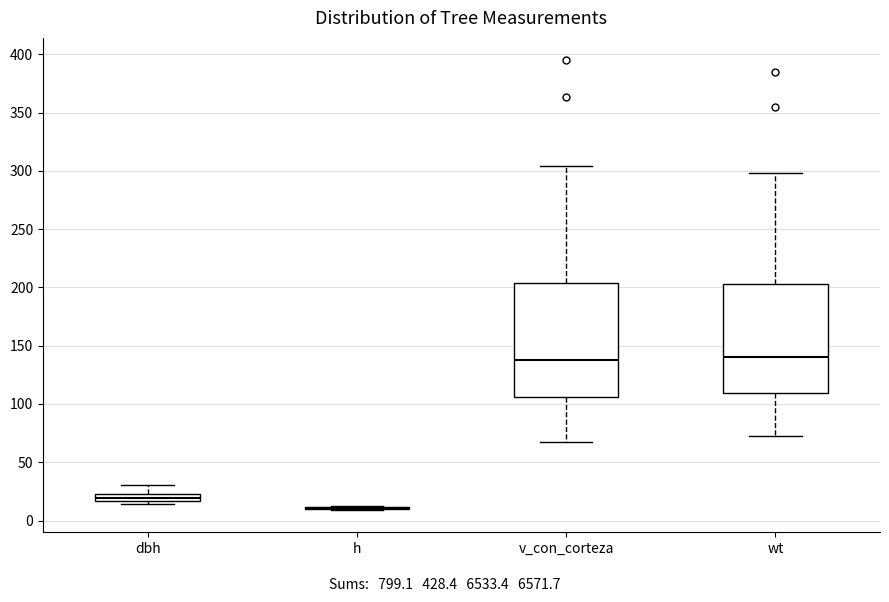

Where does the median line of the box for dbh sit on the y-axis? The values are not printed on the chart, so give them approximately, as read against the axis.

20